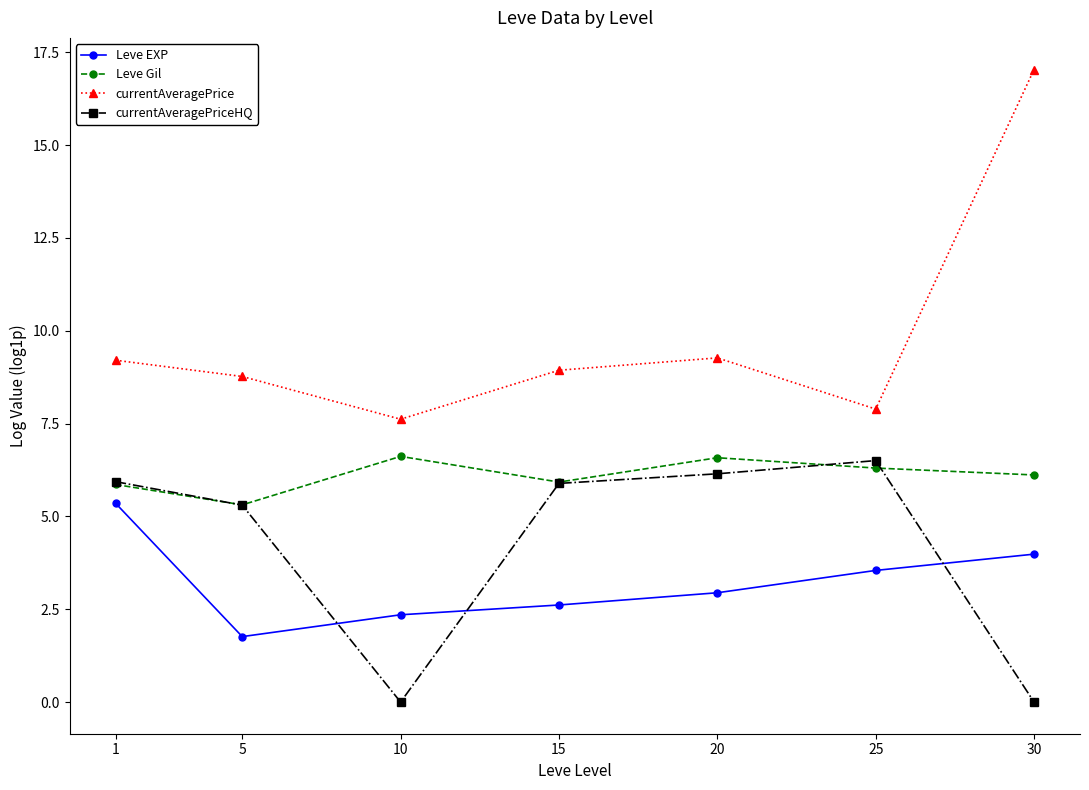

True or false: currentAveragePrice and Leve Gil cross at least once.

False